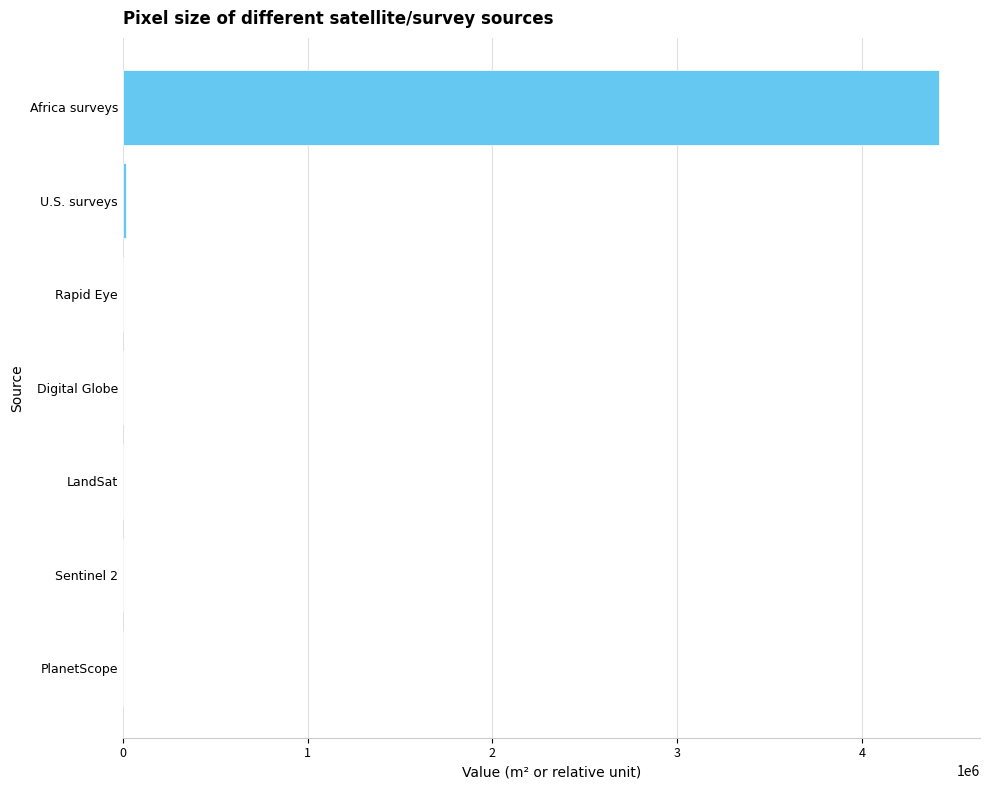

Count the number of categories in the chart.

7